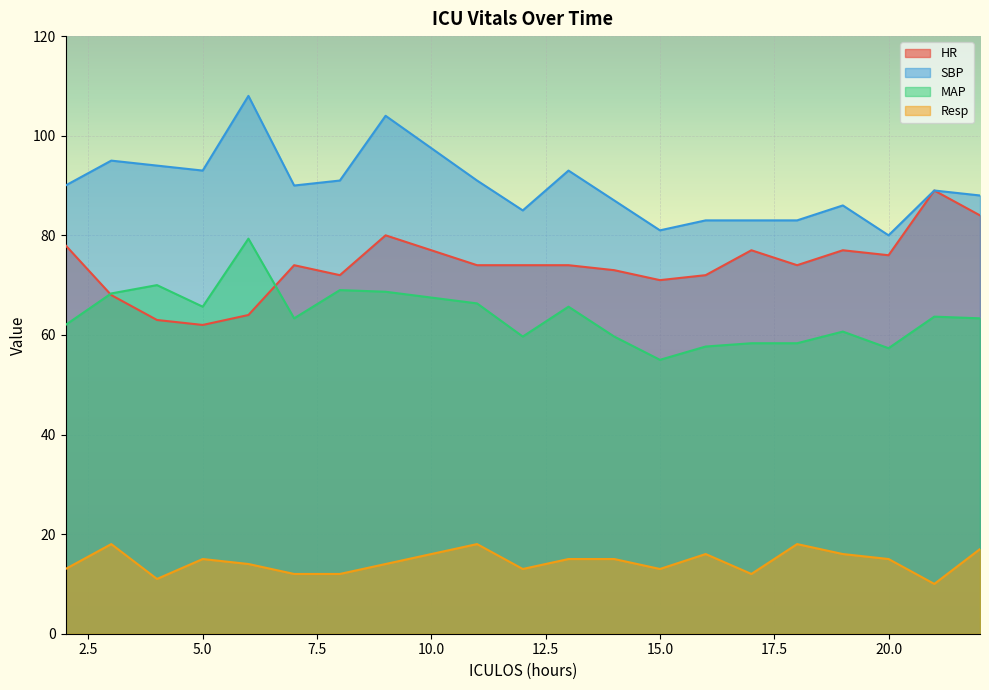

Is the value of Resp at 21 greater than the value of MAP at 7?

No